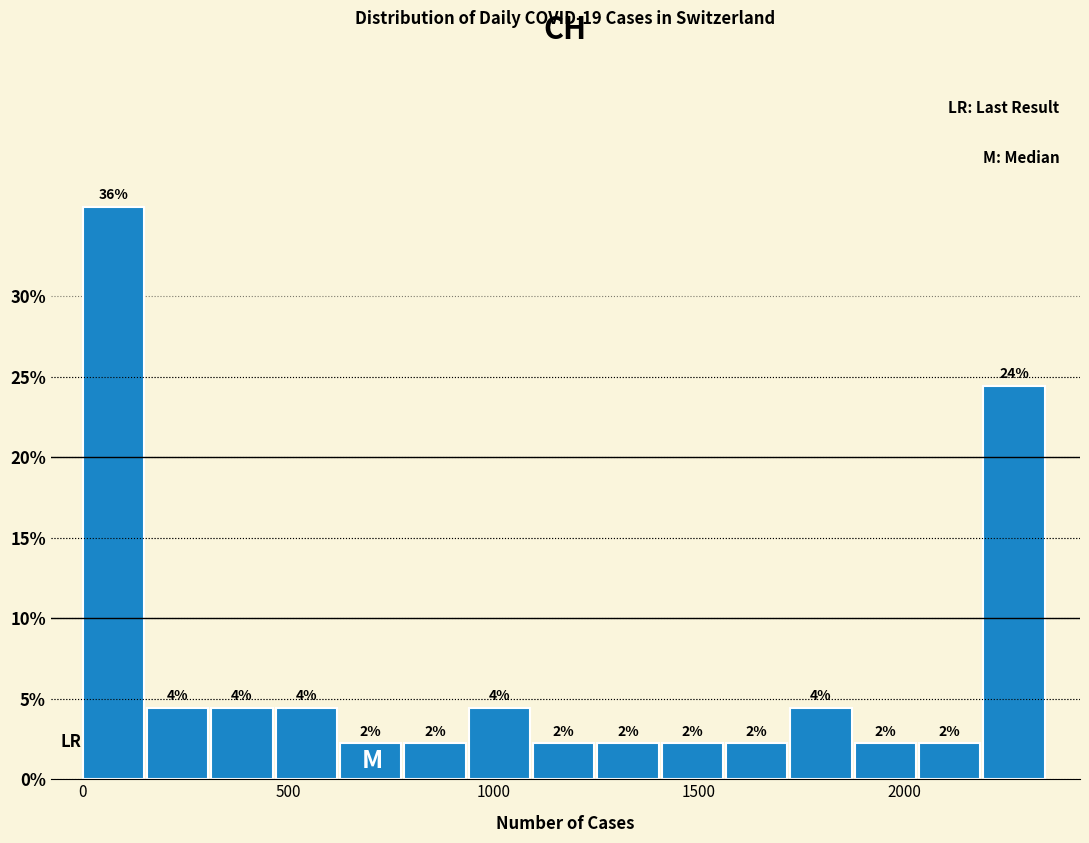

Read against the x-axis, roughly where is the centre of the tallest bar?

50